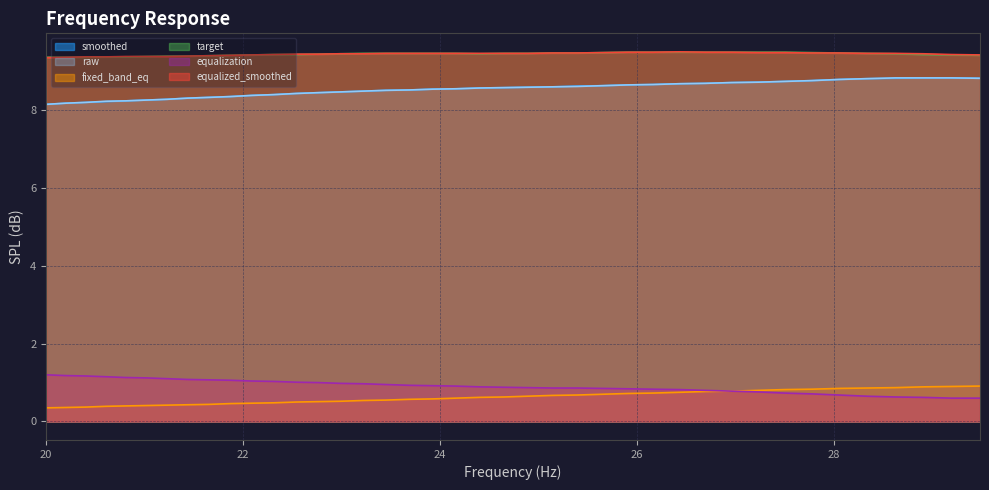

At how many categories does at least one series exceed 4?

40